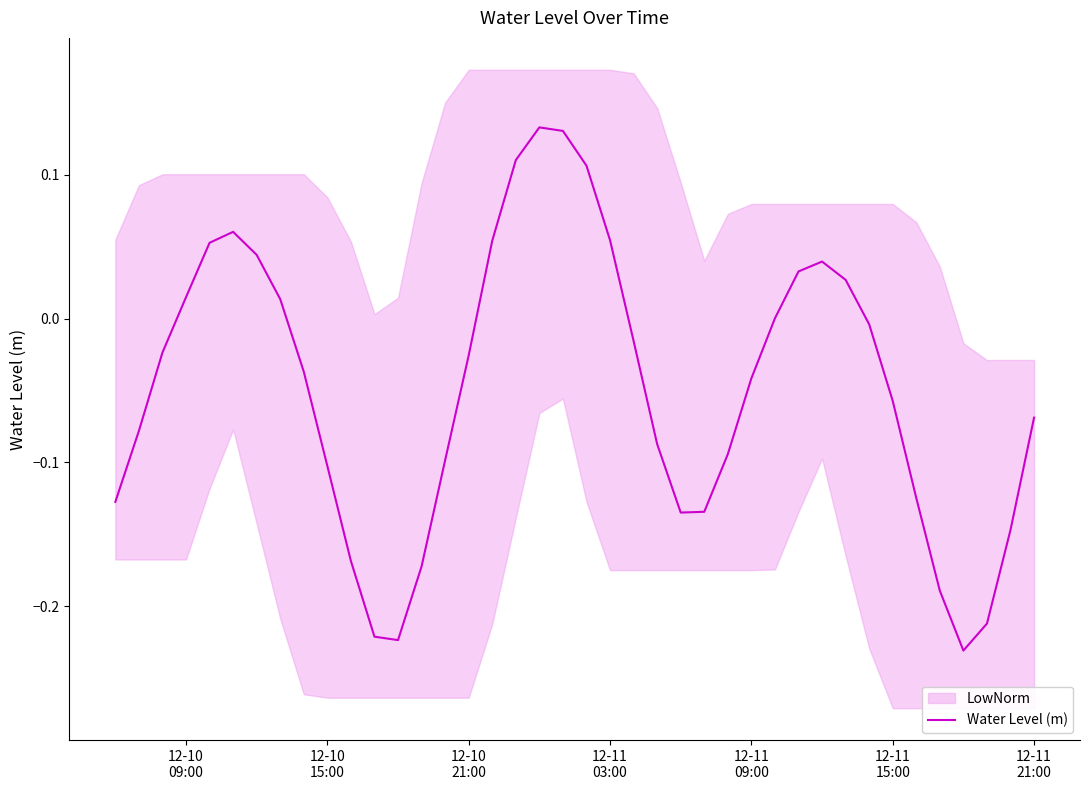

Does the chart display data point markers on the line(s)?

No